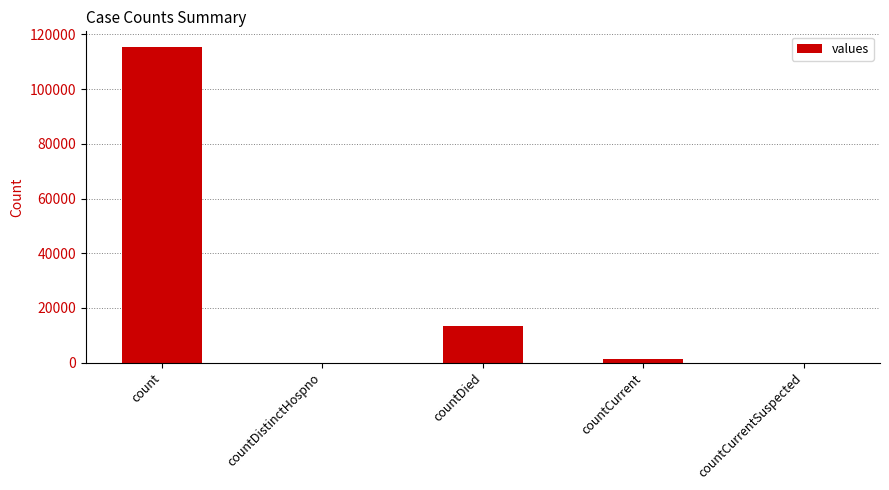

Which has a higher value, countDistinctHospno or countDied?

countDied